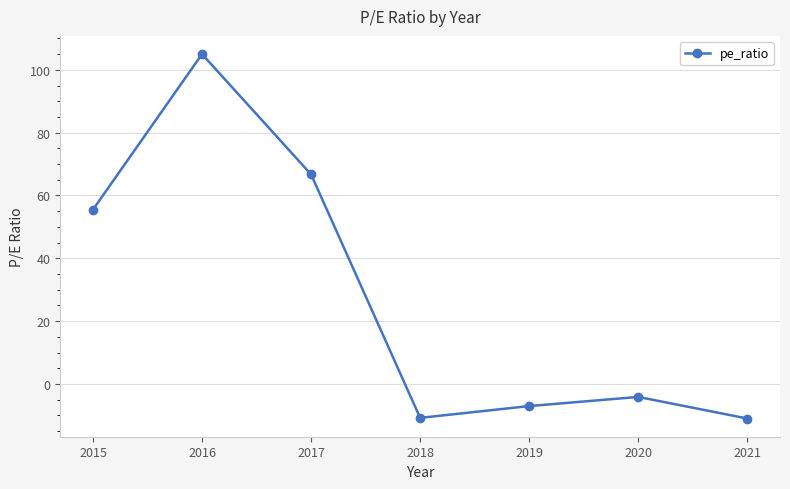

List the labels in order of value, largest first.

2016, 2017, 2015, 2020, 2019, 2018, 2021